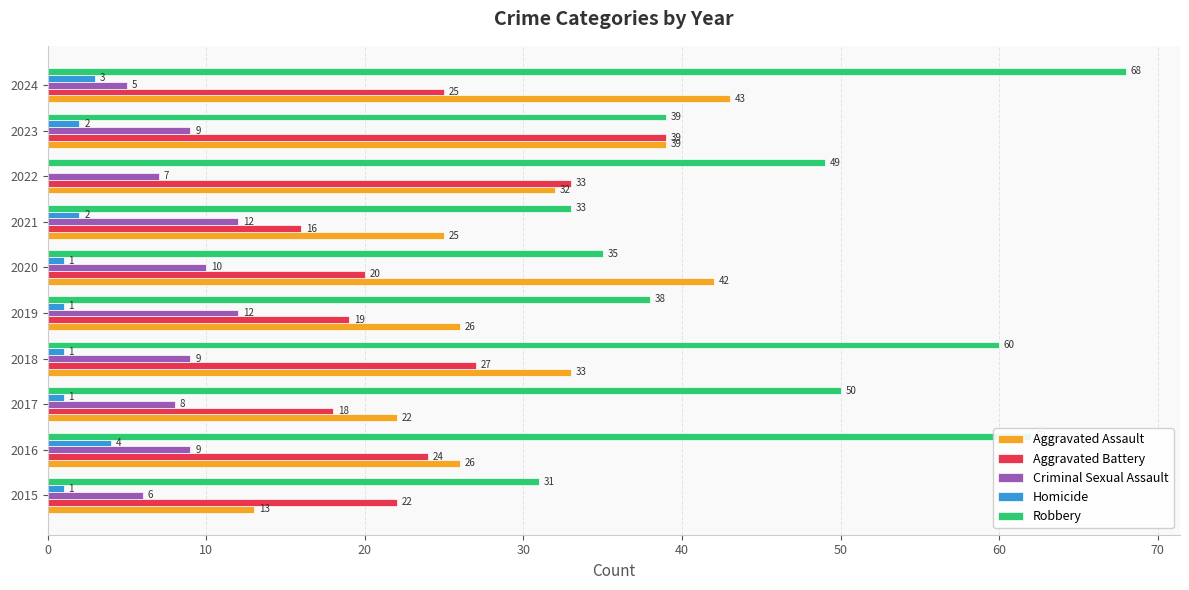

True or false: Criminal Sexual Assault has a value of 8 at 2017.

True